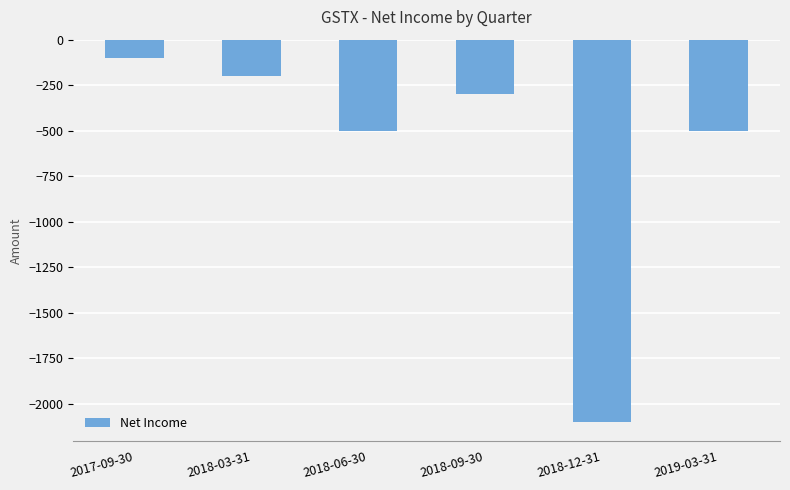

What is the difference between the values at 2018-12-31 and 2018-06-30?

1600